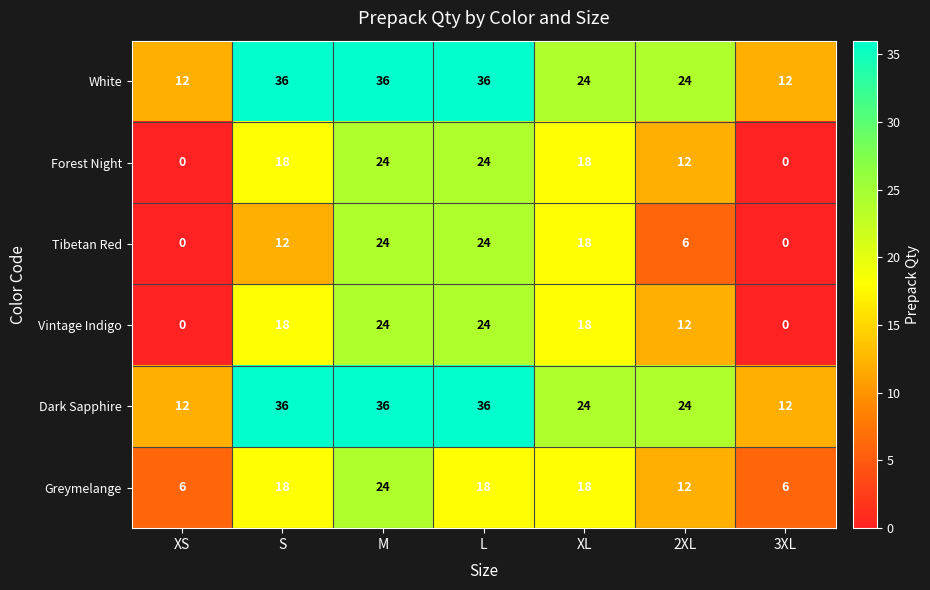

What is the spread (max minus min) of values at XL?

6